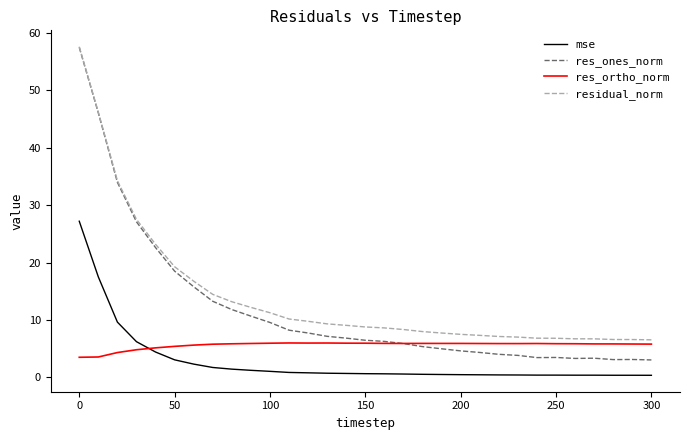

Which series has the largest range (max minus min)?

res_ones_norm